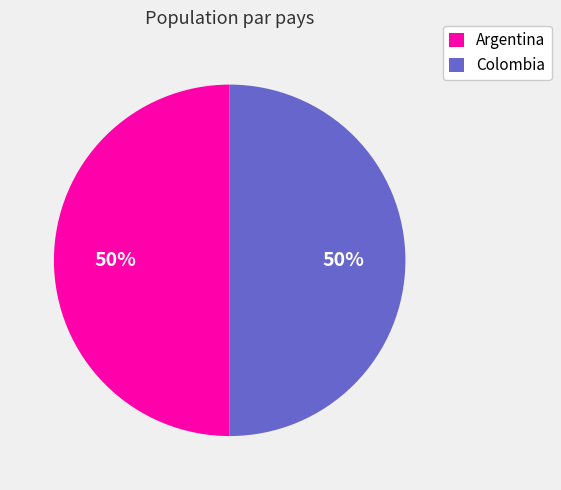

How many slices are in this pie chart?

2